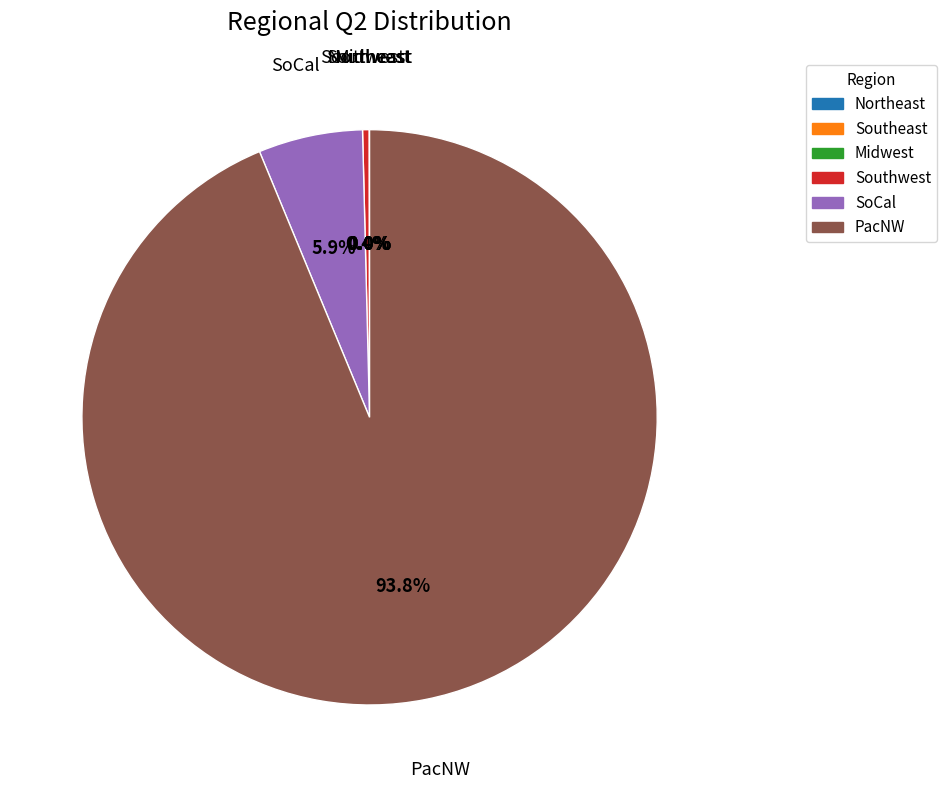

To the nearest percent, what is the average slice percentage?

17%